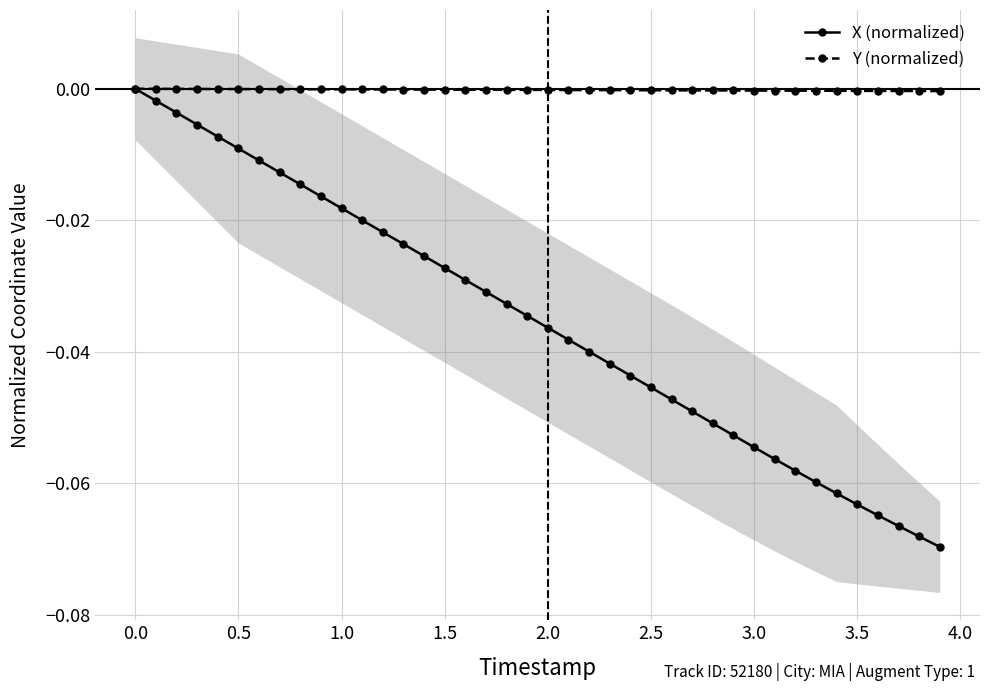

Is it true that X (normalized) equals -0.0 at 3.0?

False